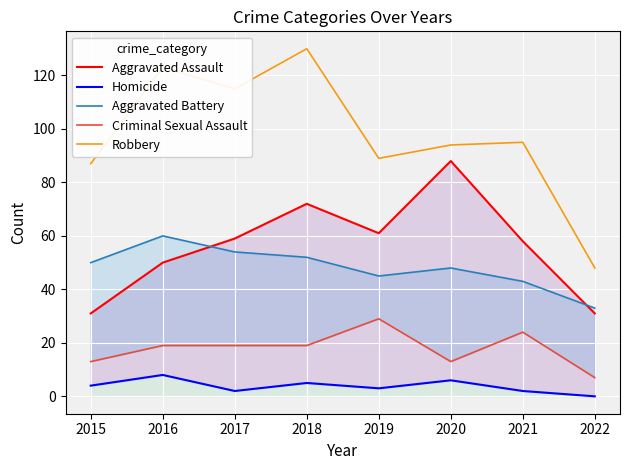

How many Homicide values are between 2 and 6?

6